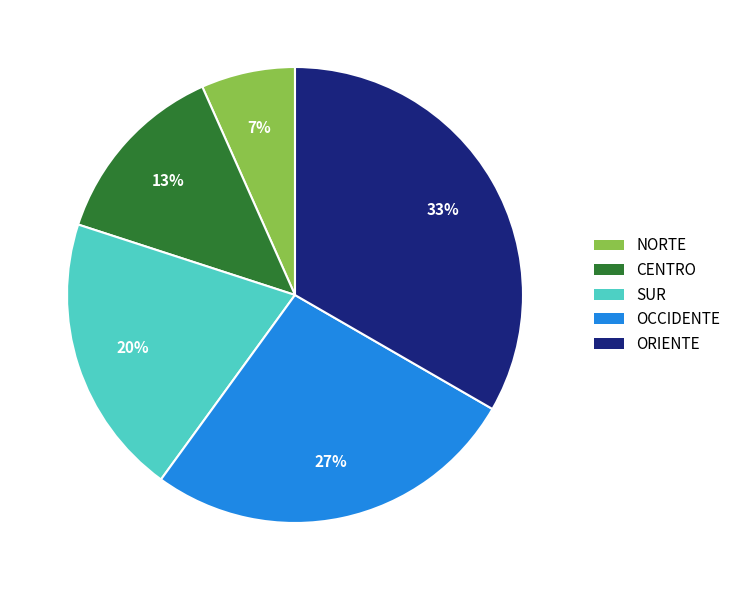

How many slices are in this pie chart?

5